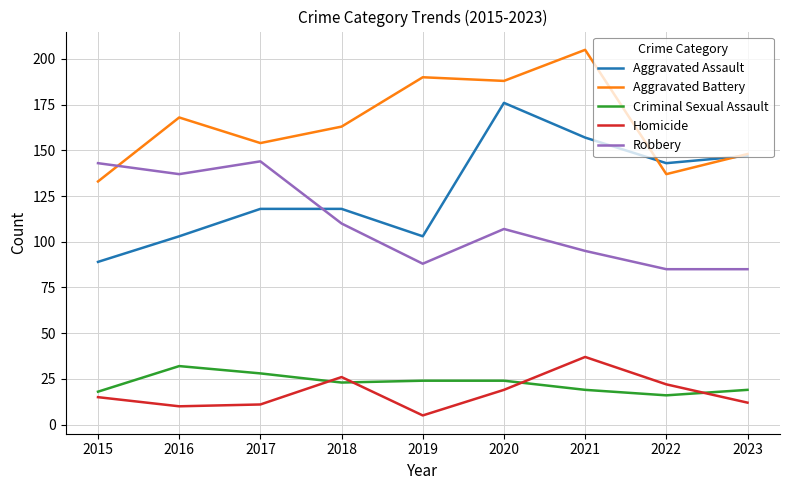

What is the greatest value displayed?

205